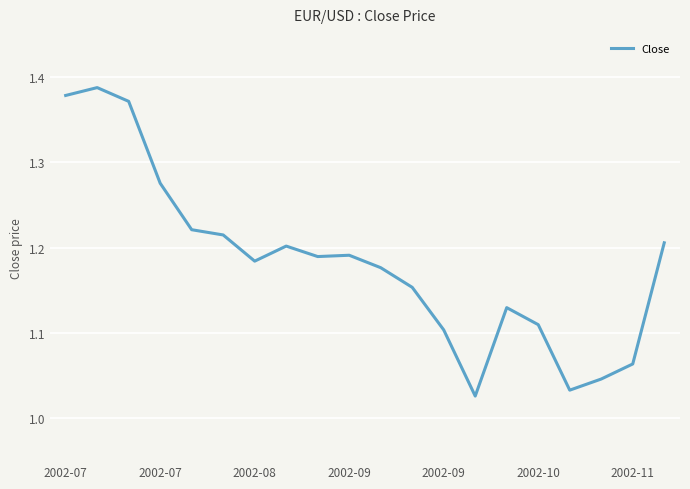

What is the difference between the maximum and minimum values?

0.4